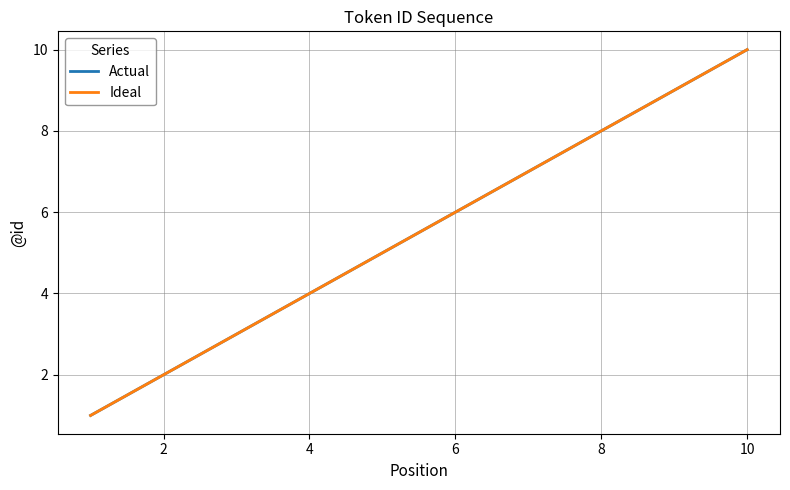

Reading left to right, list all the values displayed in this chart.

Actual: 1	2	3	4	5	6	7	8	9	10
Ideal: 1	2	3	4	5	6	7	8	9	10